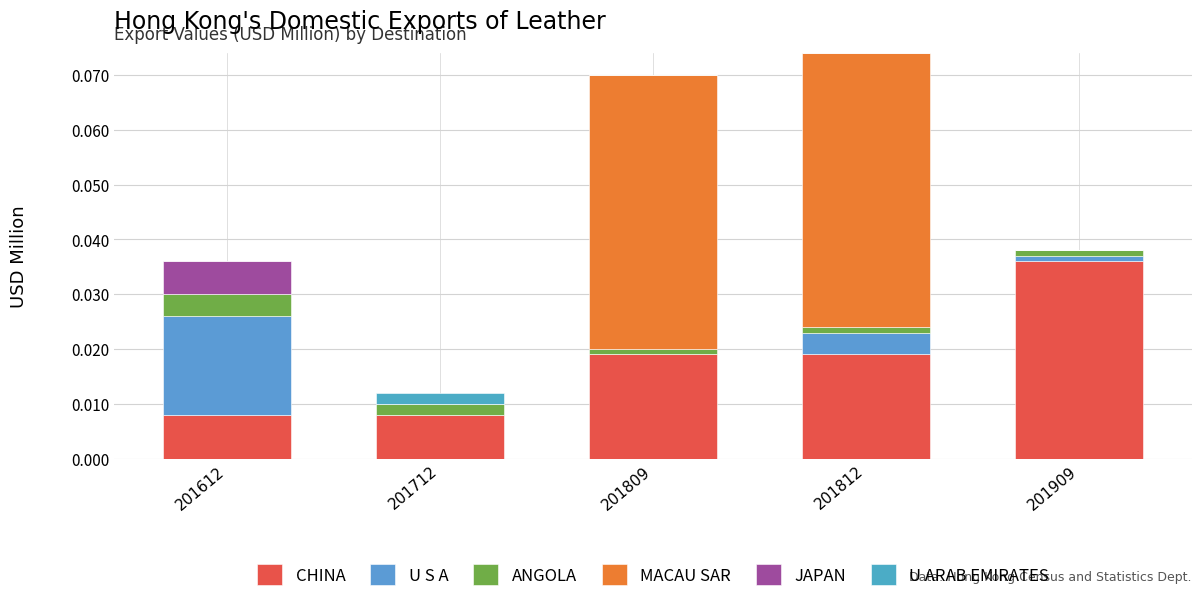

Are the bars grouped side by side (vs. stacked)?

No